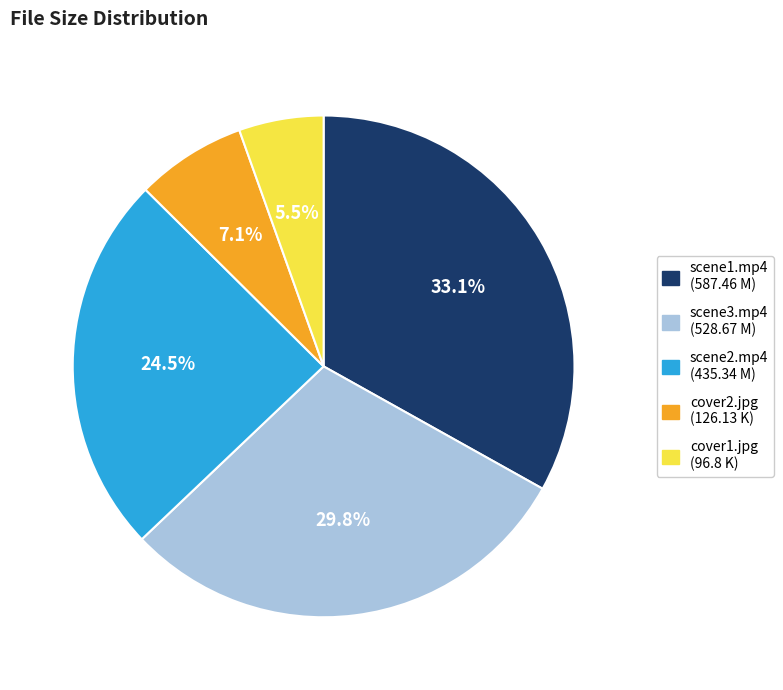

Is there a majority slice in this chart?

No